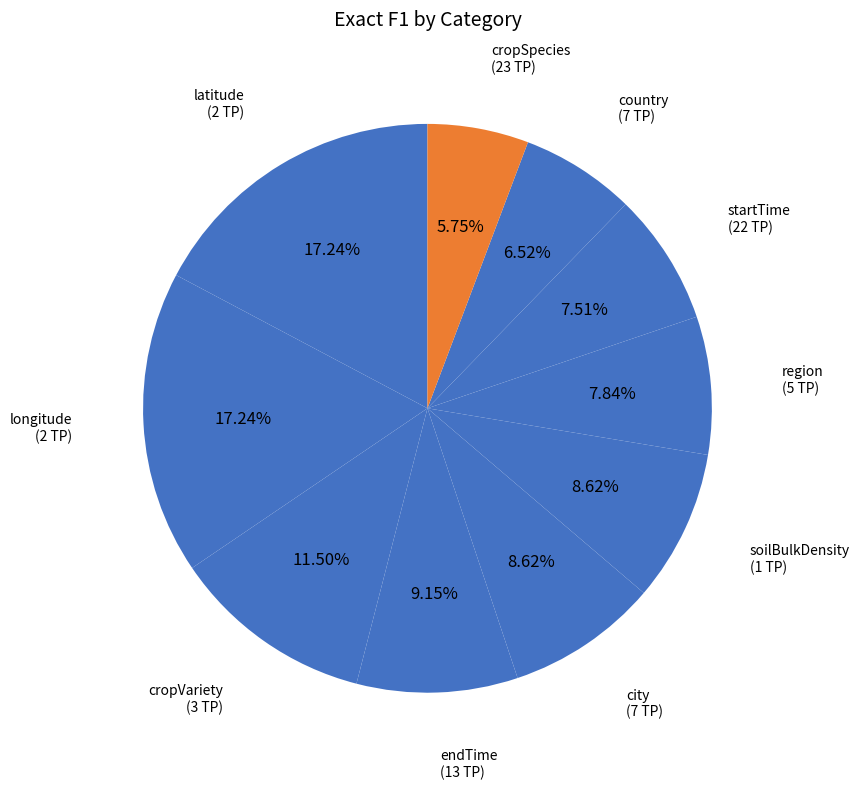

Count the number of slices in the pie.

10